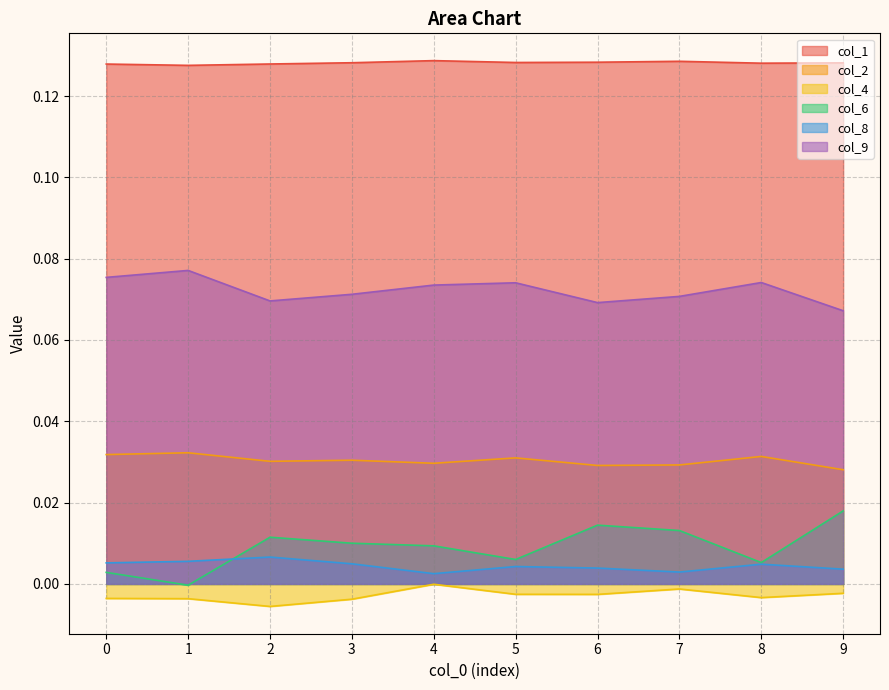

What is the total value across all series at 3?

0.2